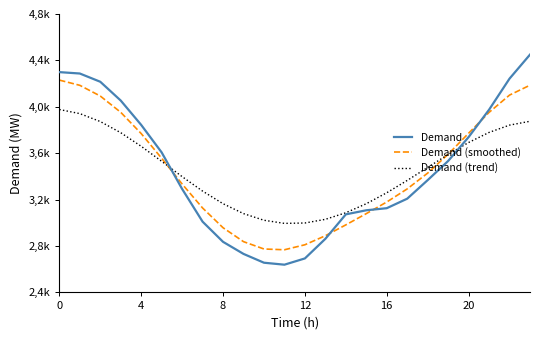

What is the lowest value of the Demand (trend) series?

2995.1